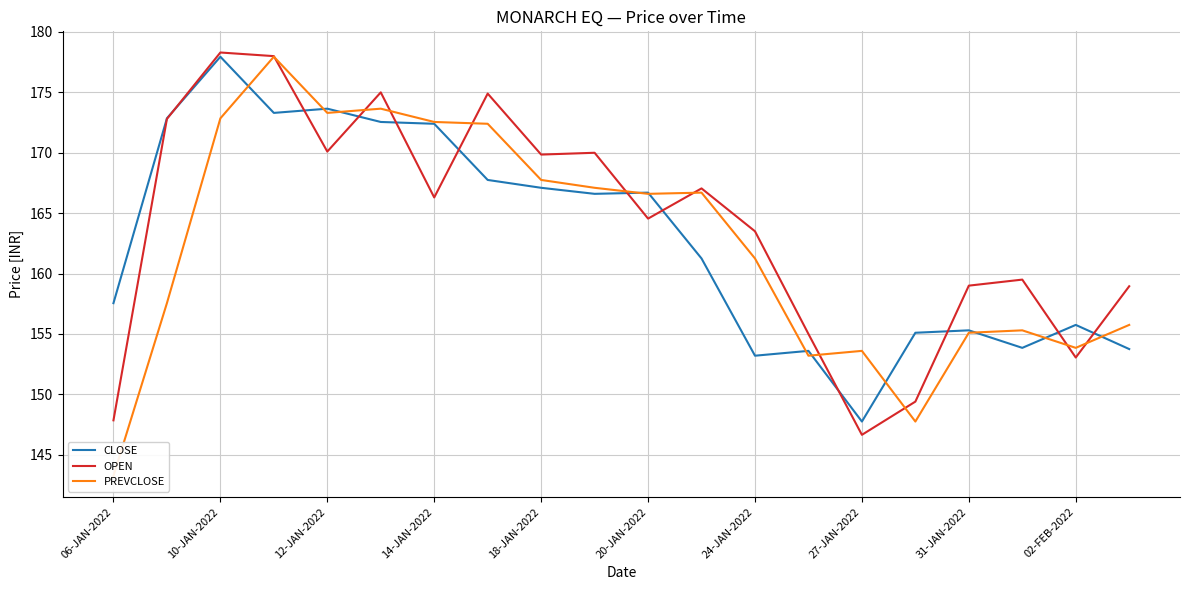

At which label does CLOSE reach its peak?

10-JAN-2022